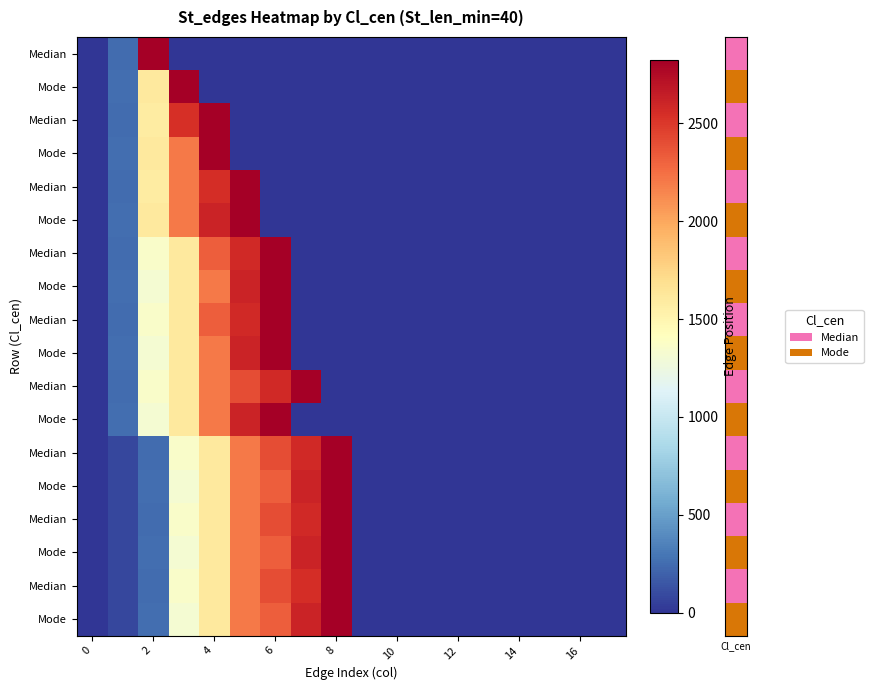

How many values in the row_16 series exceed 0?

8